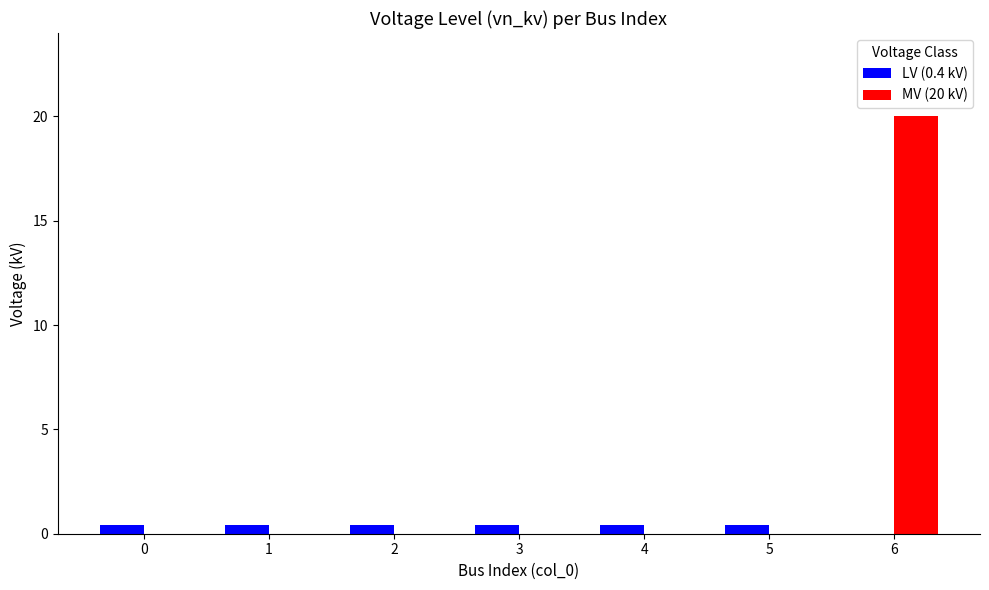

Which series has the largest total across all categories?

MV (20 kV)